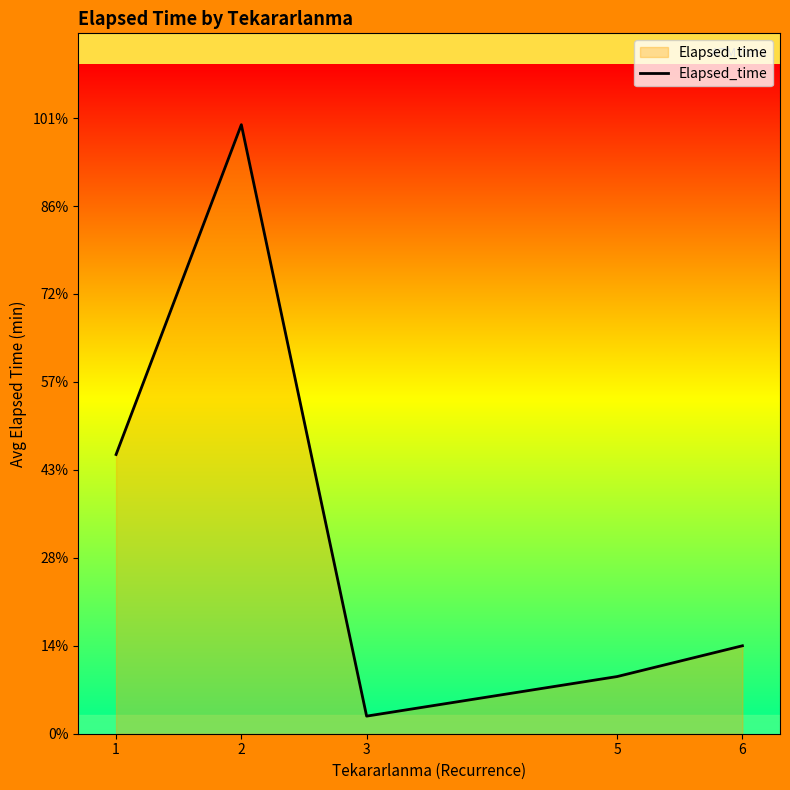

What is the value of the 1st point from the left?

317.5